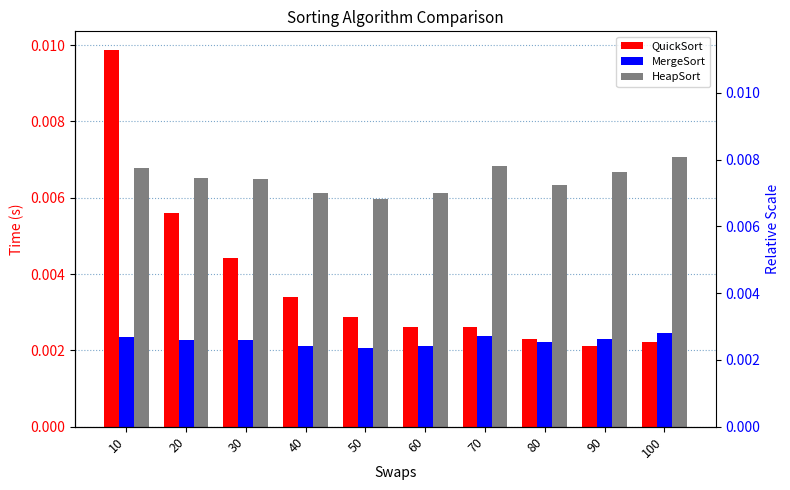

Which category has the lowest value in the HeapSort series?

50